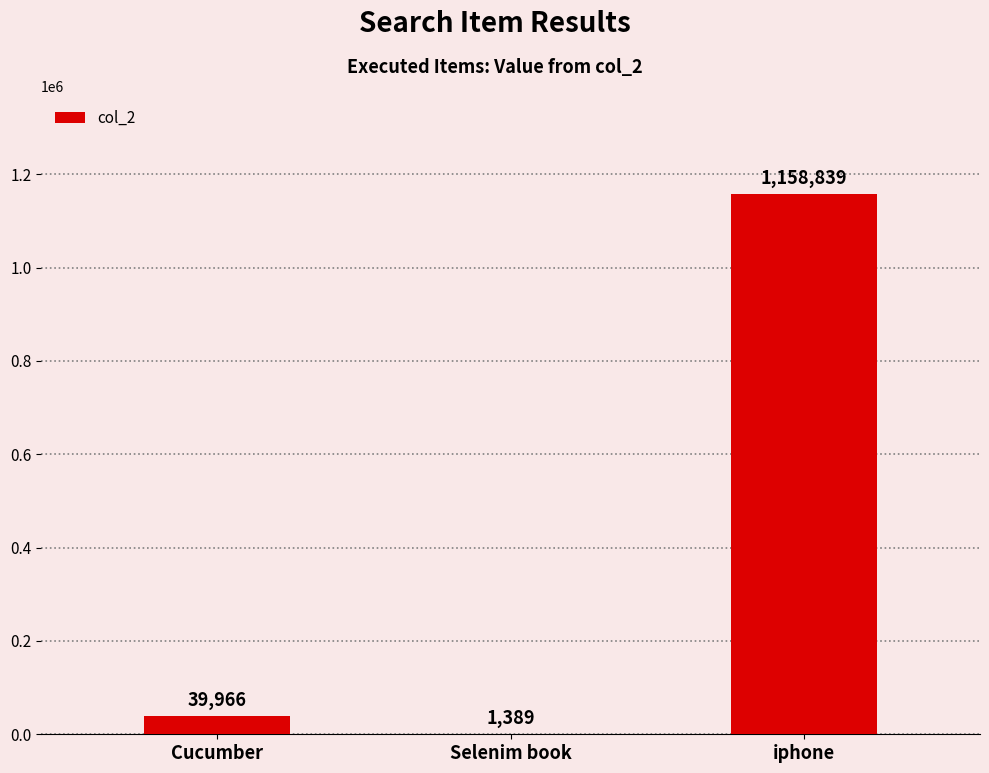

What is the maximum value shown in the chart?

1158839